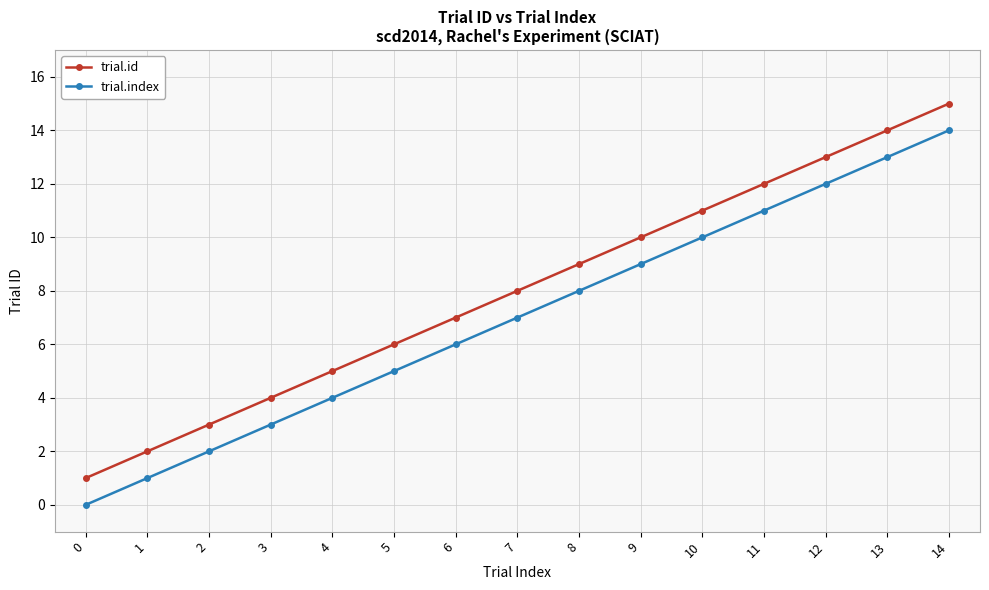

At which label is trial.index closest to 7?

7